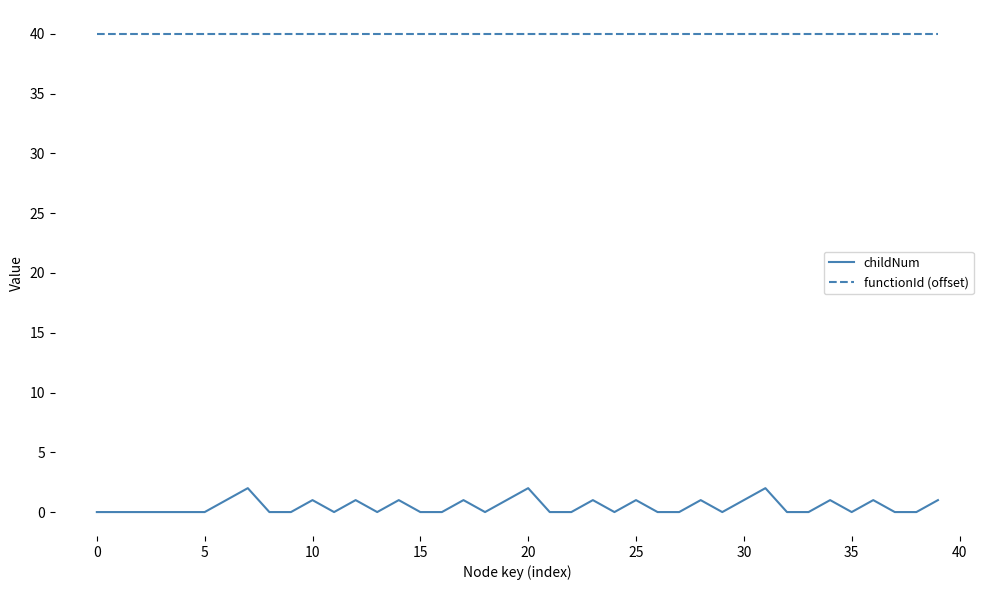

Does the chart display data point markers on the line(s)?

No